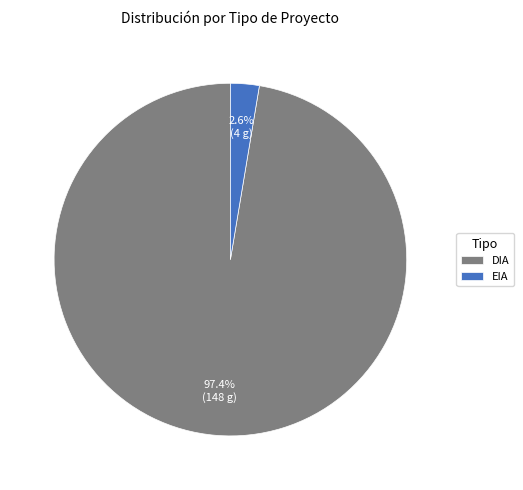

Which slice represents more than half of the pie?

DIA